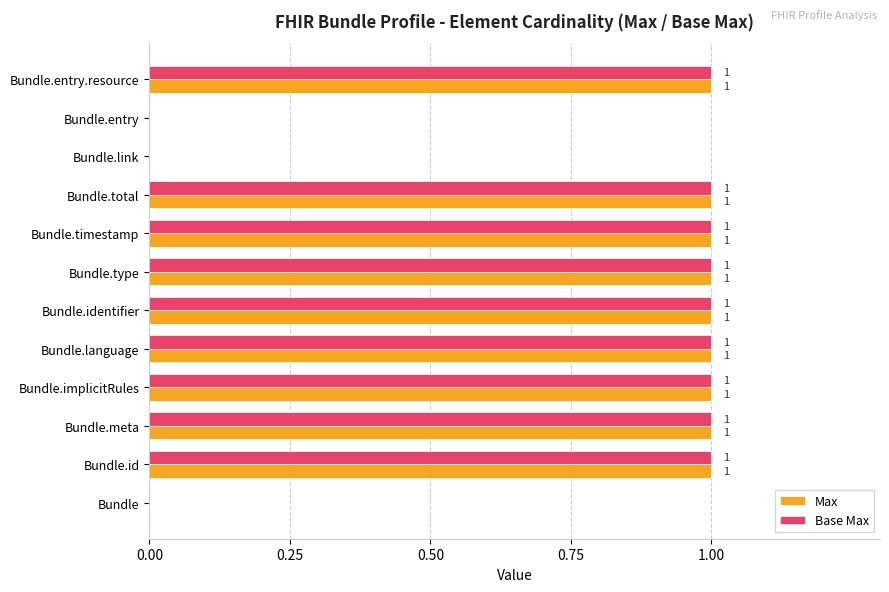

How many Base Max values are between 1 and 2?

9